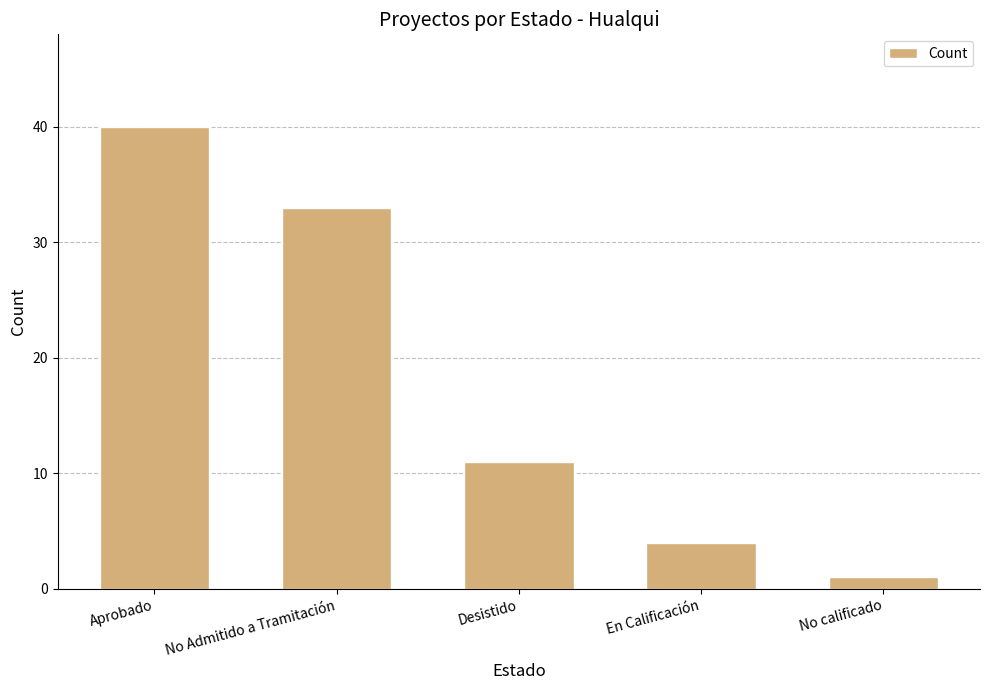

Does the chart contain stacked bars?

No